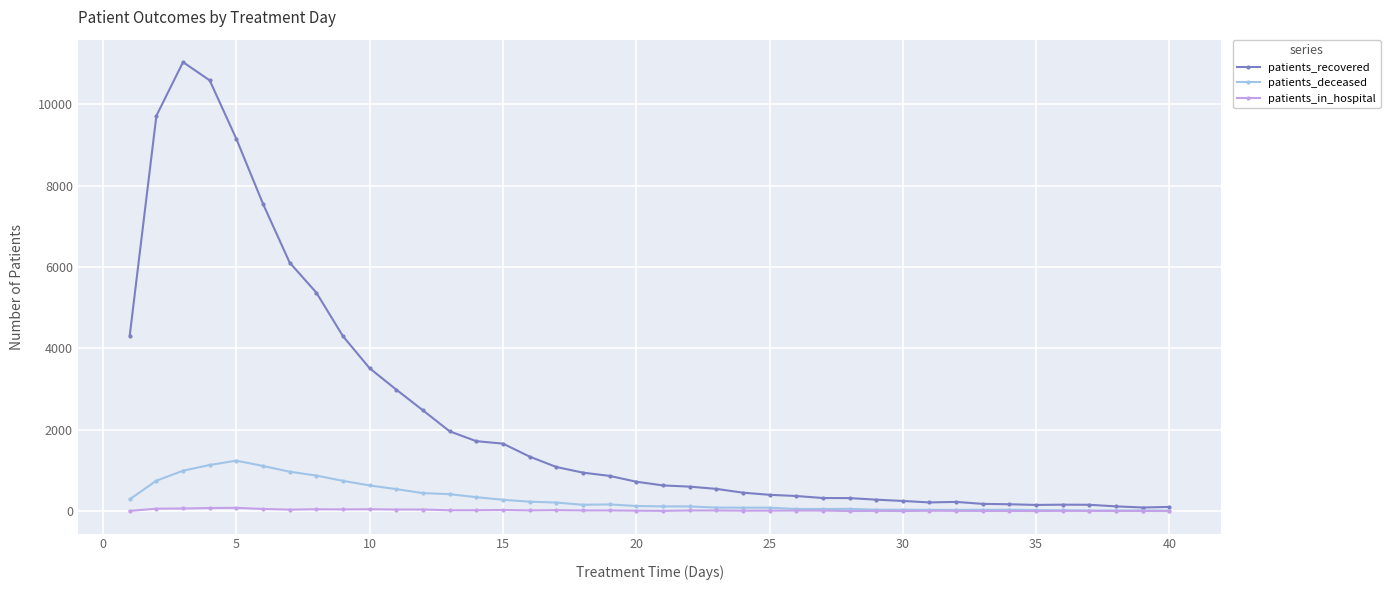

How many lines are shown in the chart?

3